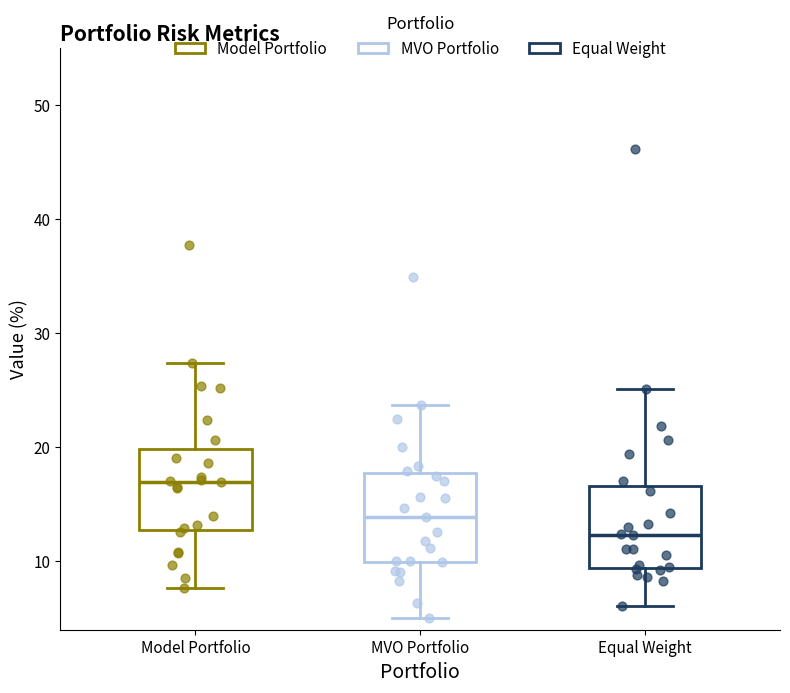

Where does the upper whisker of the box for Model Portfolio end on the y-axis? The values are not printed on the chart, so give them approximately, as read against the axis.

27